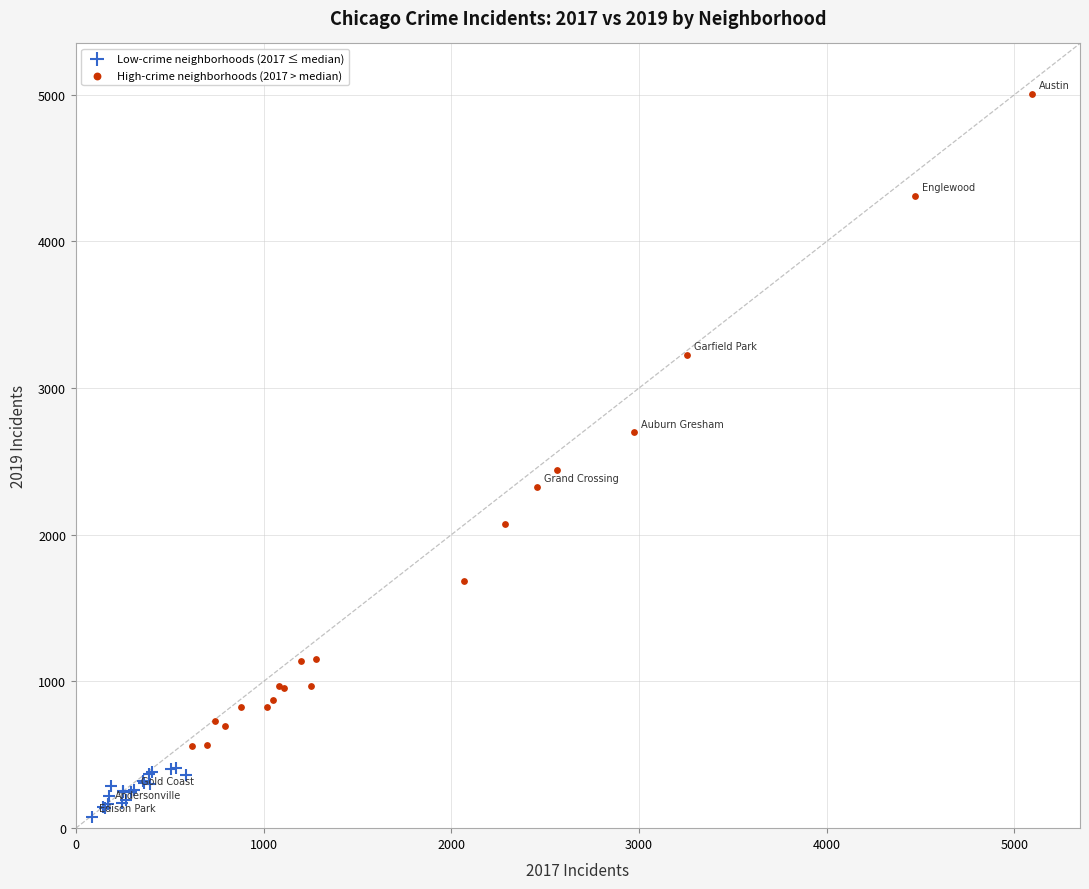

What are all the series names shown in the legend?

Low-crime neighborhoods (2017 ≤ median), High-crime neighborhoods (2017 > median)